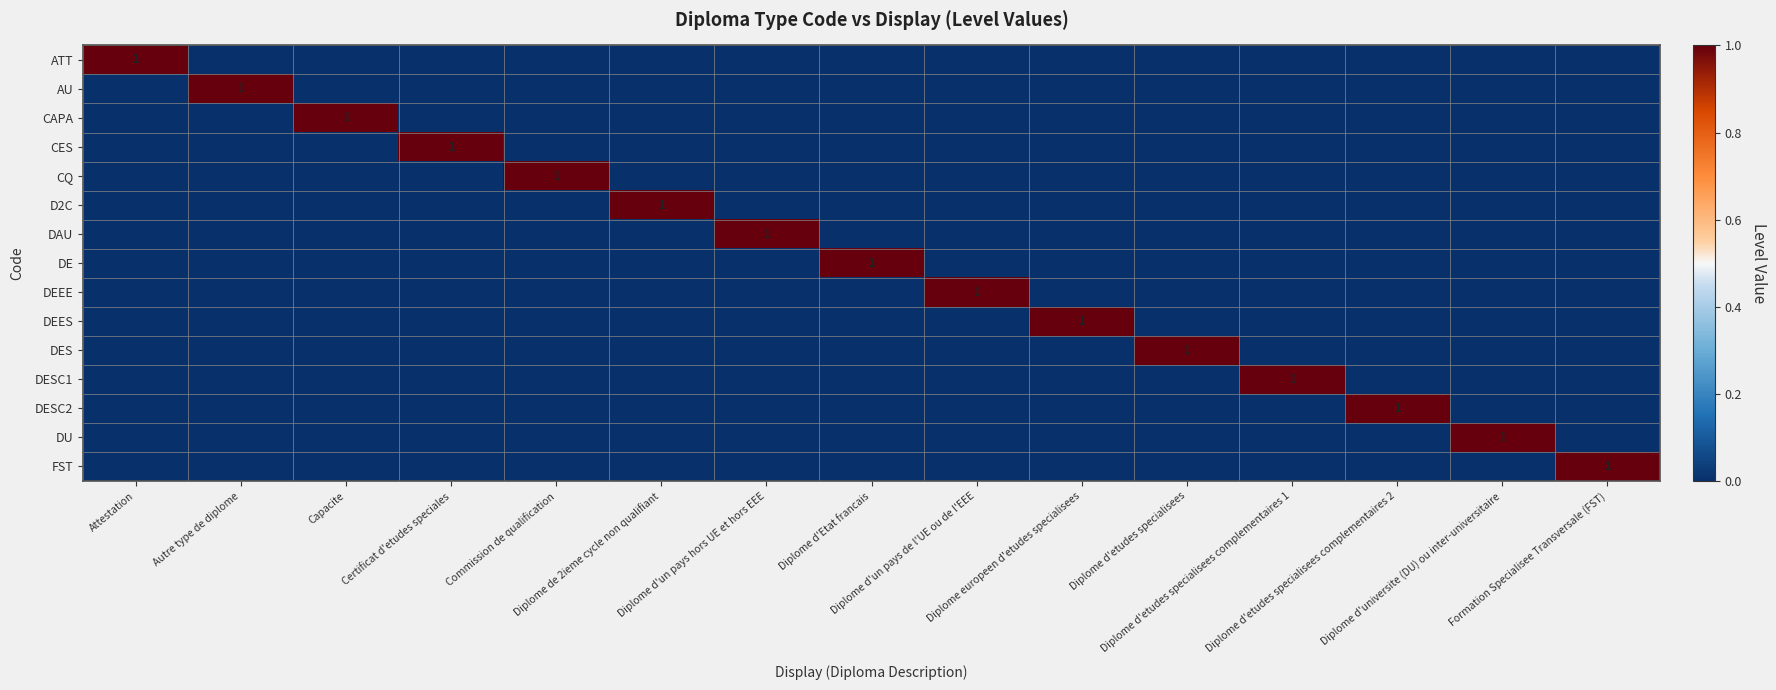

Which label corresponds to the smallest value in the chart?

Autre type de diplome